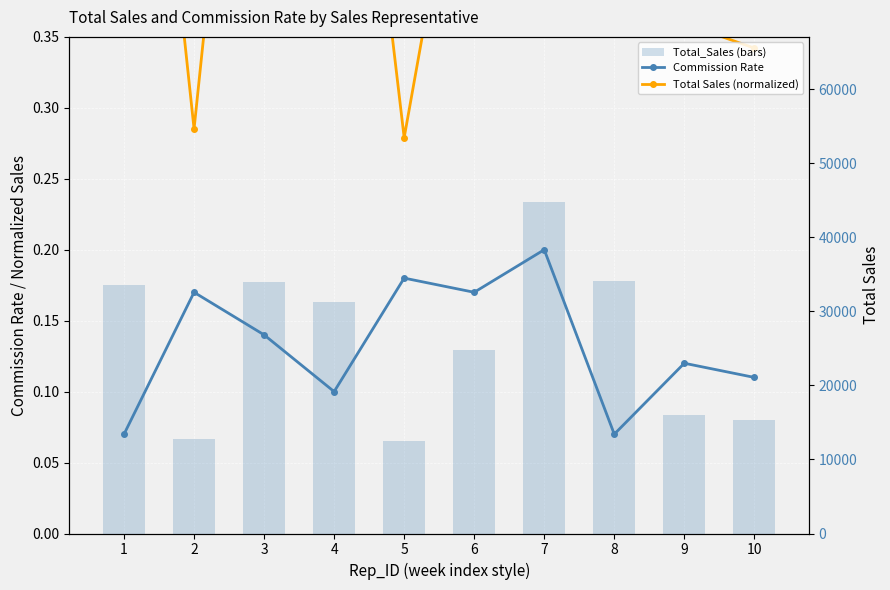

Which series has the largest range (max minus min)?

Total_Sales (bars)